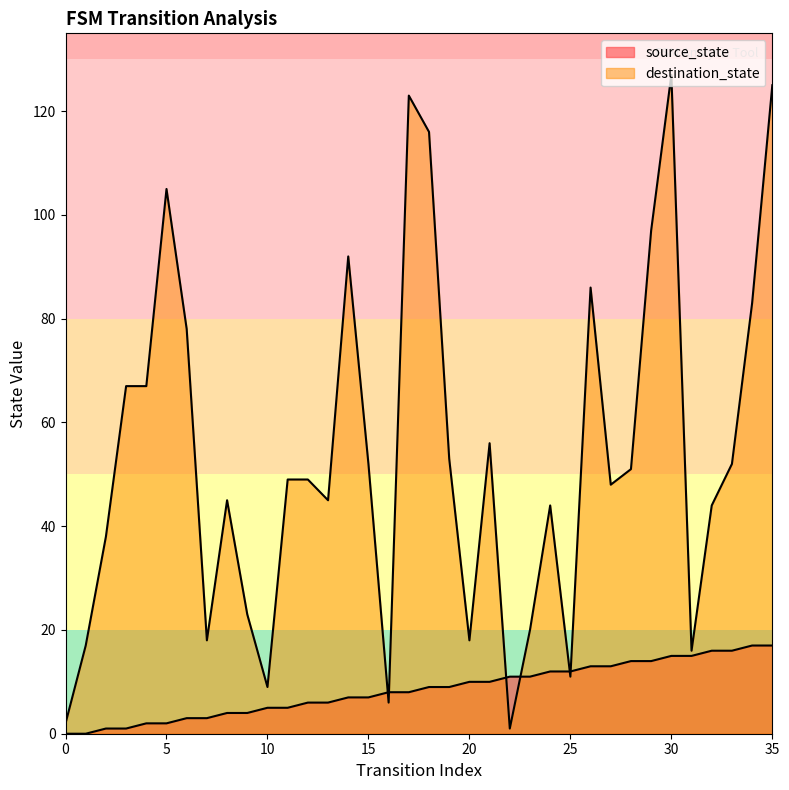

Where is destination_state nearest to the value 64?

3